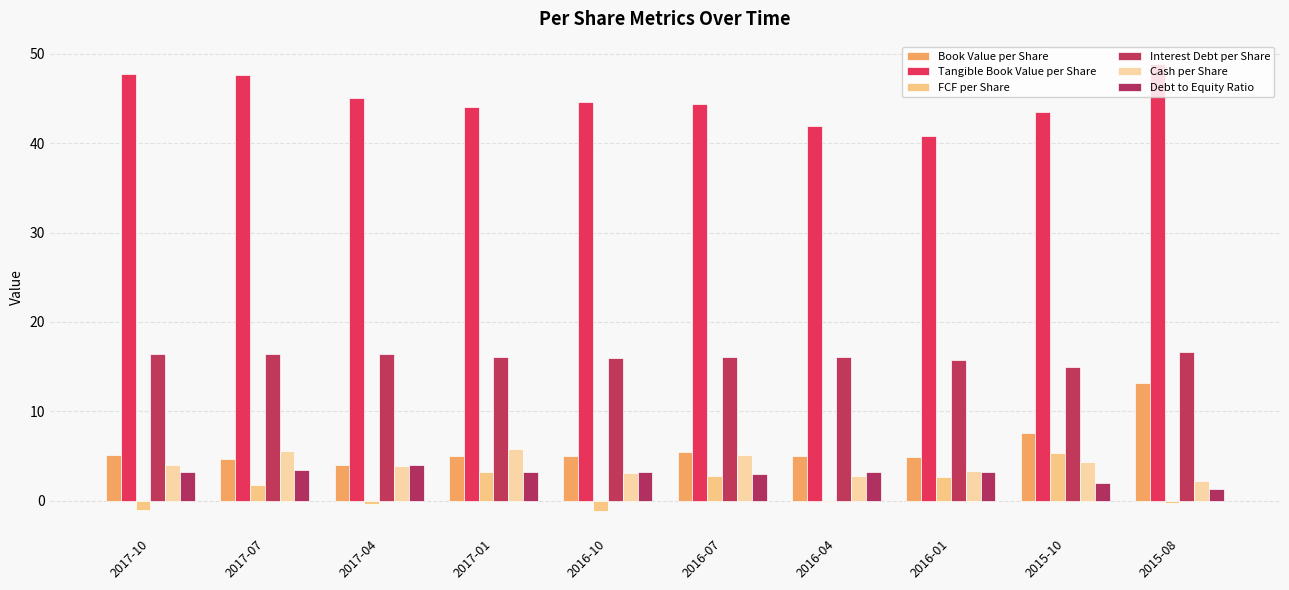

Is the value of Debt to Equity Ratio at 2016-07 greater than the value of FCF per Share at 2017-04?

Yes